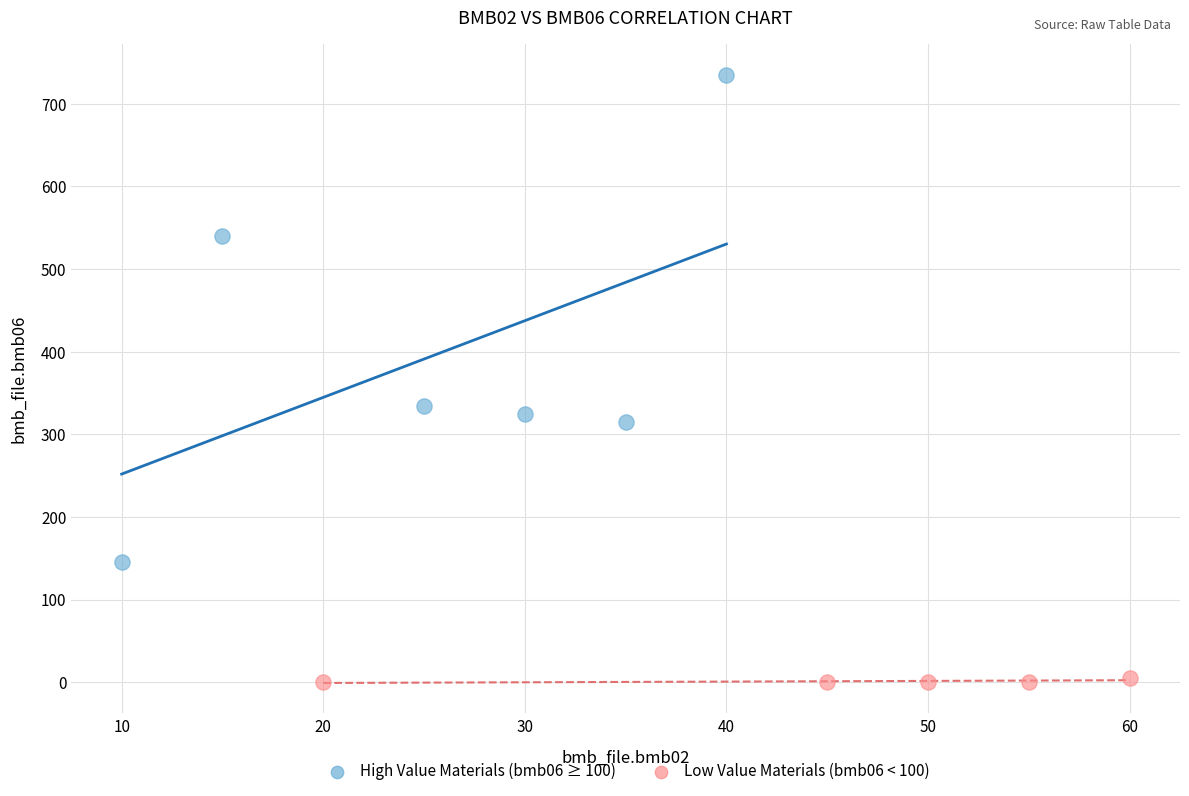

What are all the series names shown in the legend?

High Value Materials (bmb06 ≥ 100), Low Value Materials (bmb06 < 100)